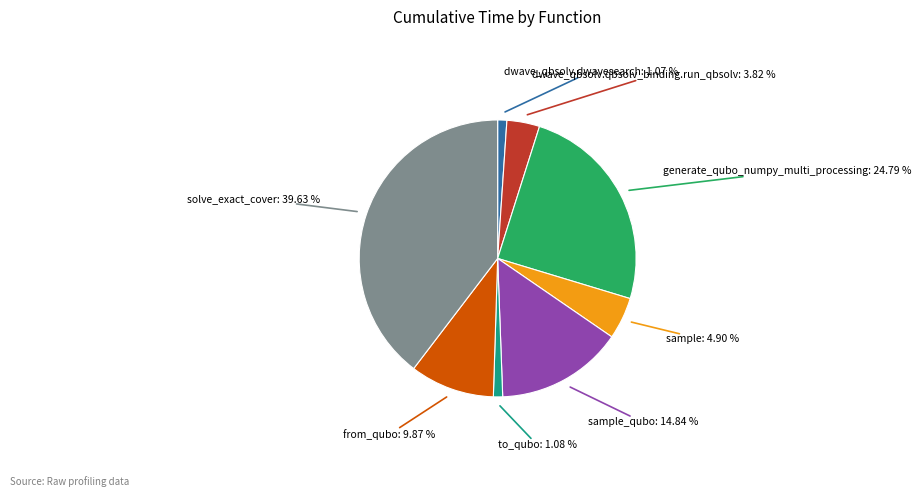

What is the ratio of the value at generate_qubo_numpy_multi_processing to the value at from_qubo?

2.5